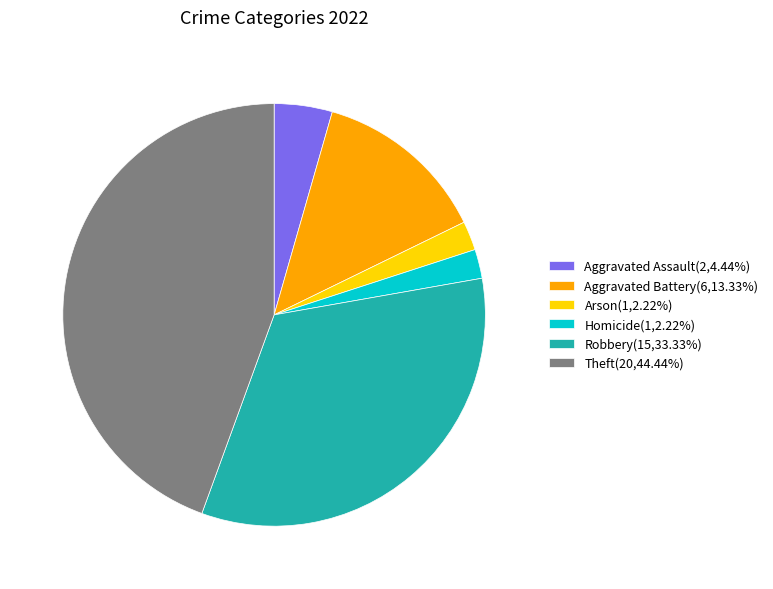

Is the sum of Aggravated Assault(2,4.44%) and Robbery(15,33.33%) greater than half?

No